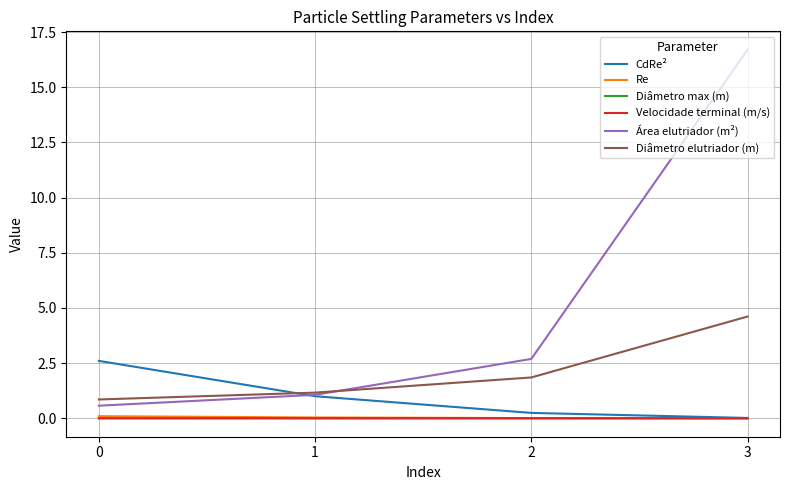

What is the approximate value of Diâmetro elutriador (m) at 0?

0.9